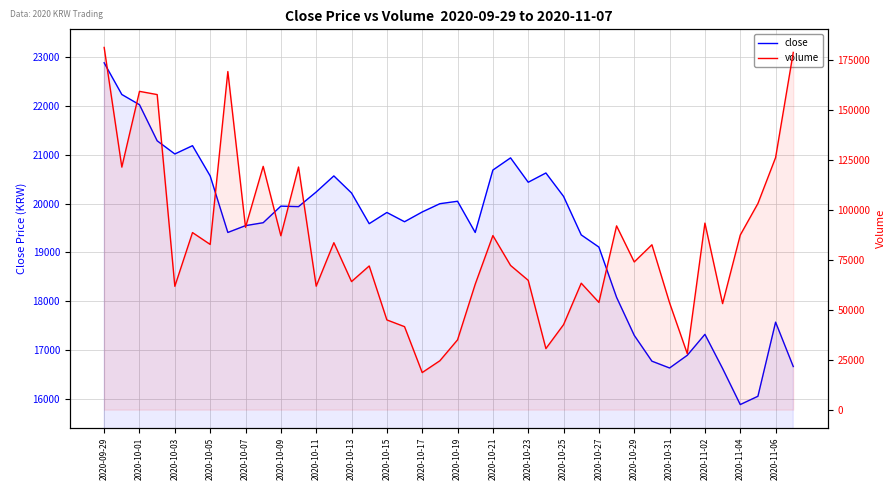

Is the value of close at 2020-10-05 greater than the value of volume at 39?

No